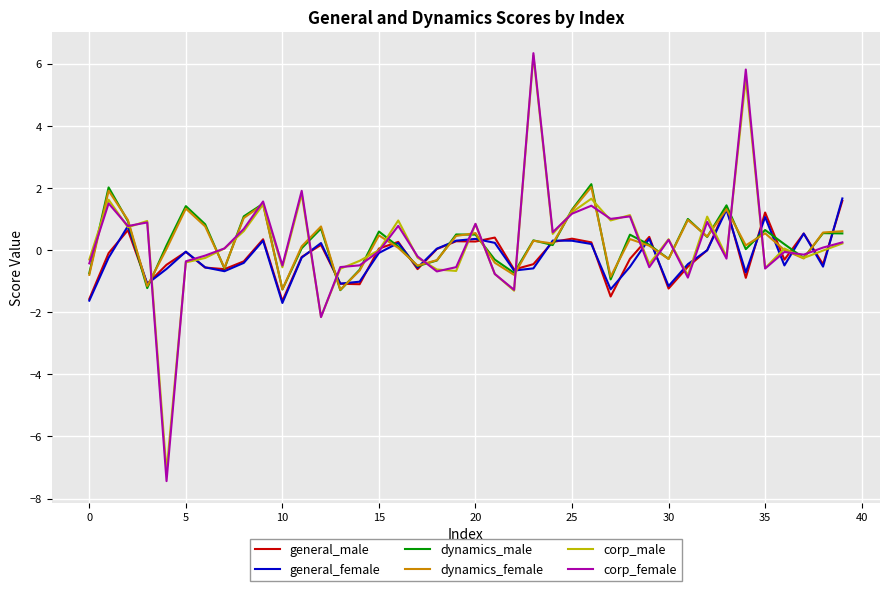

What is the highest value of the general_female series?

1.7